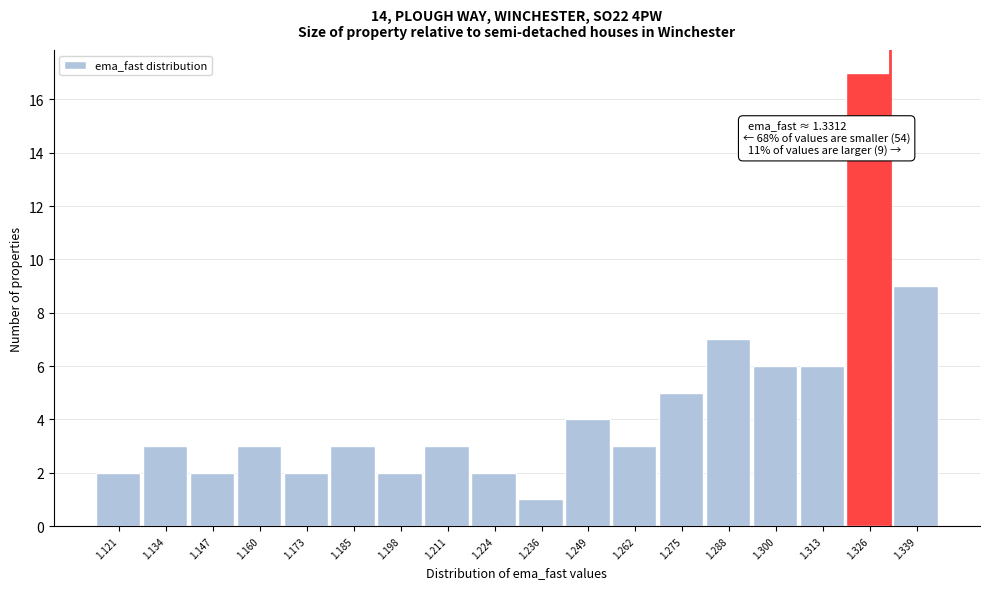

Over which range of the x-axis is the bar tallest?

1.320 to 1.332